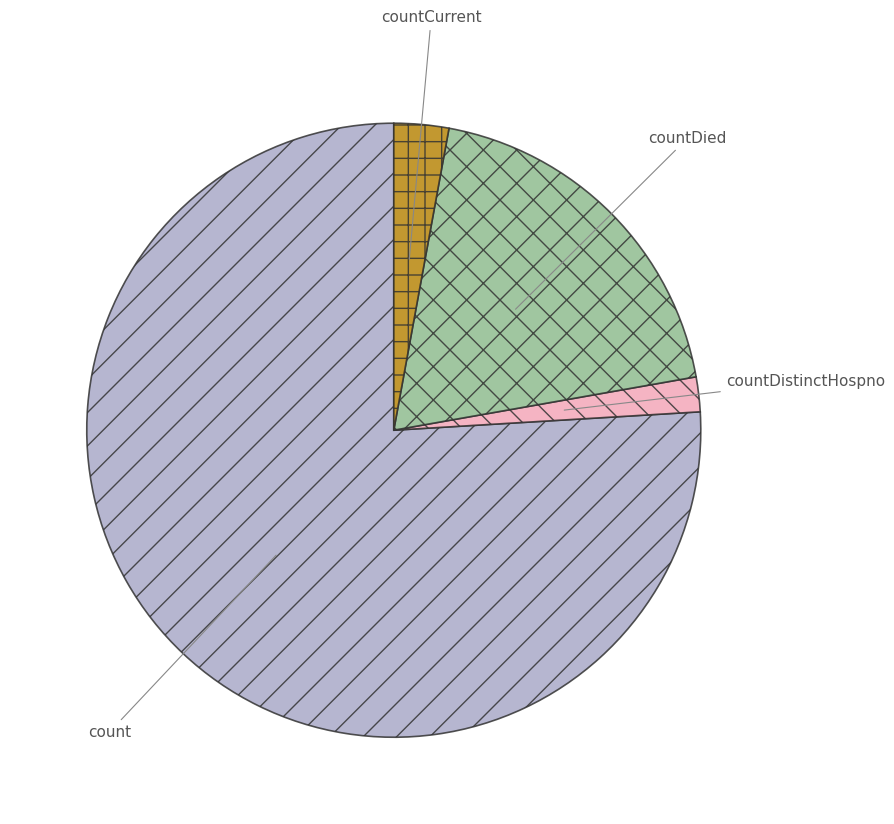

Is there a majority slice in this chart?

Yes